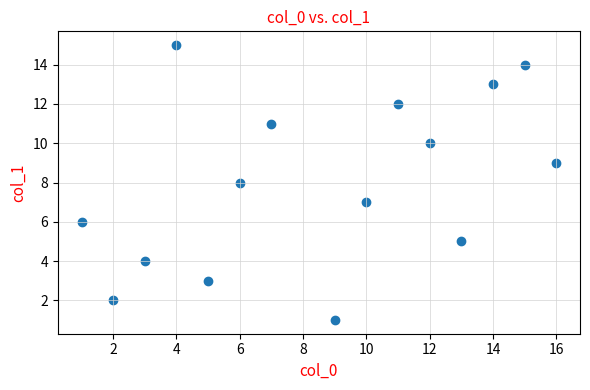

What is the range of X values (max minus min)?

15